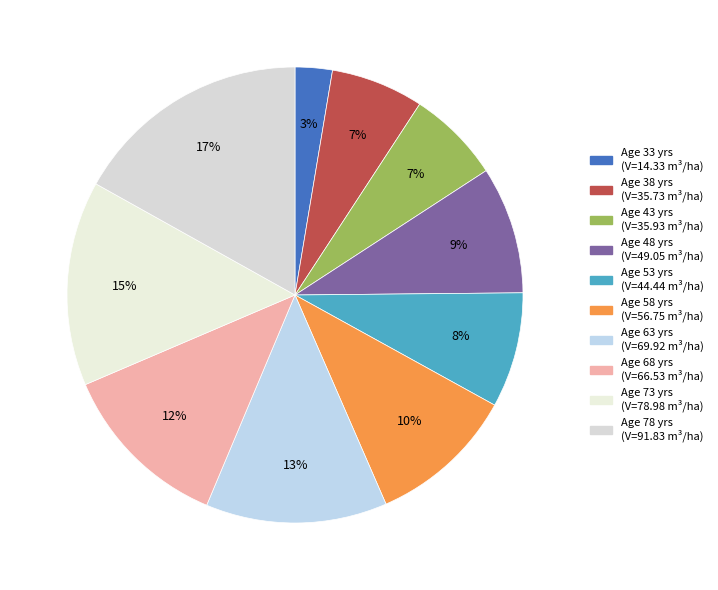

Which slice is the largest?

78